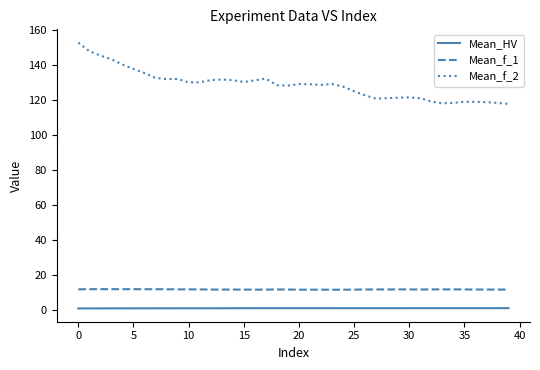

What is the sum of all Mean_HV values?

29.4